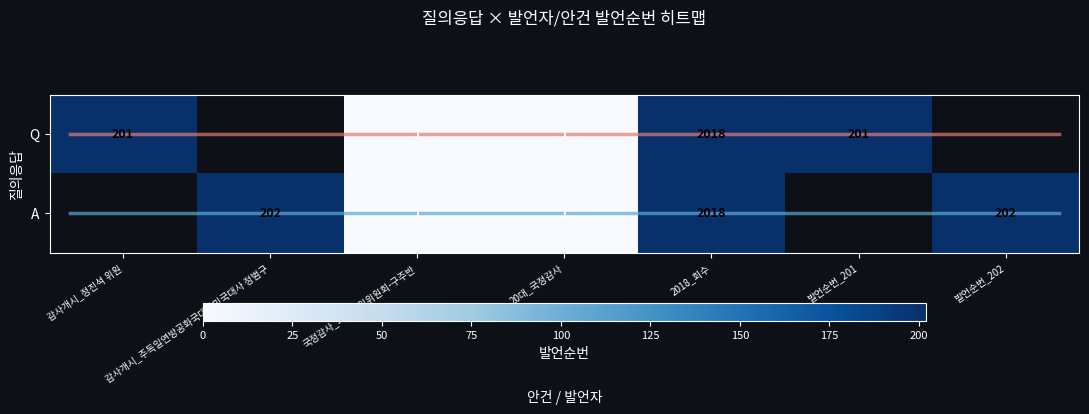

The value of Q at 발언순번_201 is 201. True or false?

True